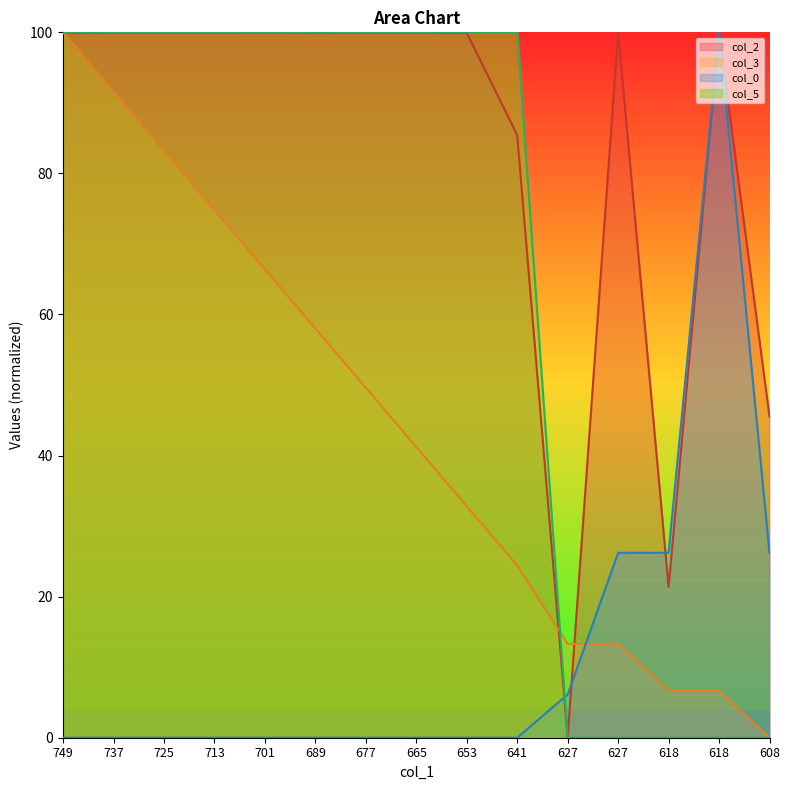

Reading left to right, extract all data points from this chart.

col_2: 99.9	99.9	99.9	99.9	100.0	99.9	99.9	100.0	99.9	85.4	0.0	100.0	21.4	100.0	45.5
col_3: 100.0	91.6	83.2	74.8	66.4	58.0	49.6	41.2	32.8	24.4	13.3	13.3	6.6	6.6	0.0
col_0: 0.0	0.0	0.0	0.0	0.0	0.0	0.0	0.0	0.0	0.0	6.1	26.2	26.2	100.0	26.2
col_5: 100.0	100.0	100.0	100.0	100.0	100.0	100.0	100.0	100.0	100.0	0.0	0.0	0.0	0.0	0.0